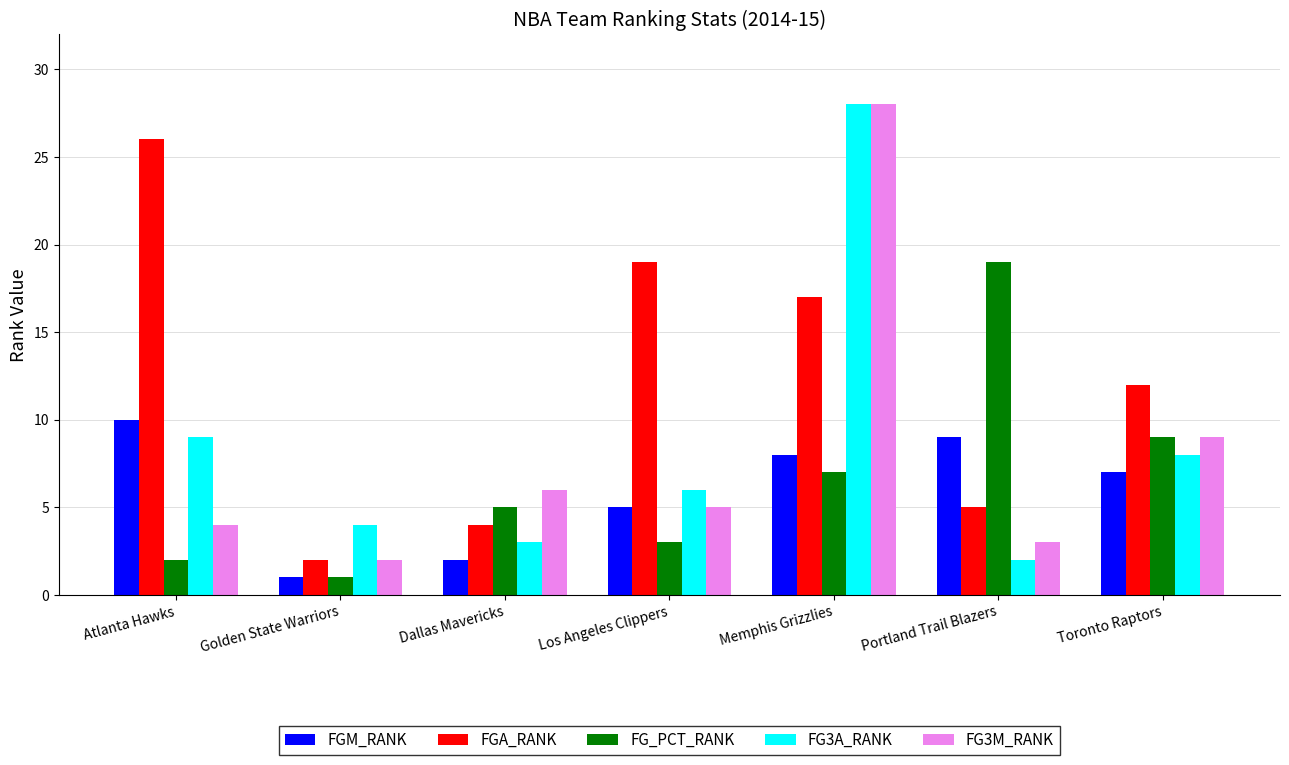

How many categories are shown in the chart?

7